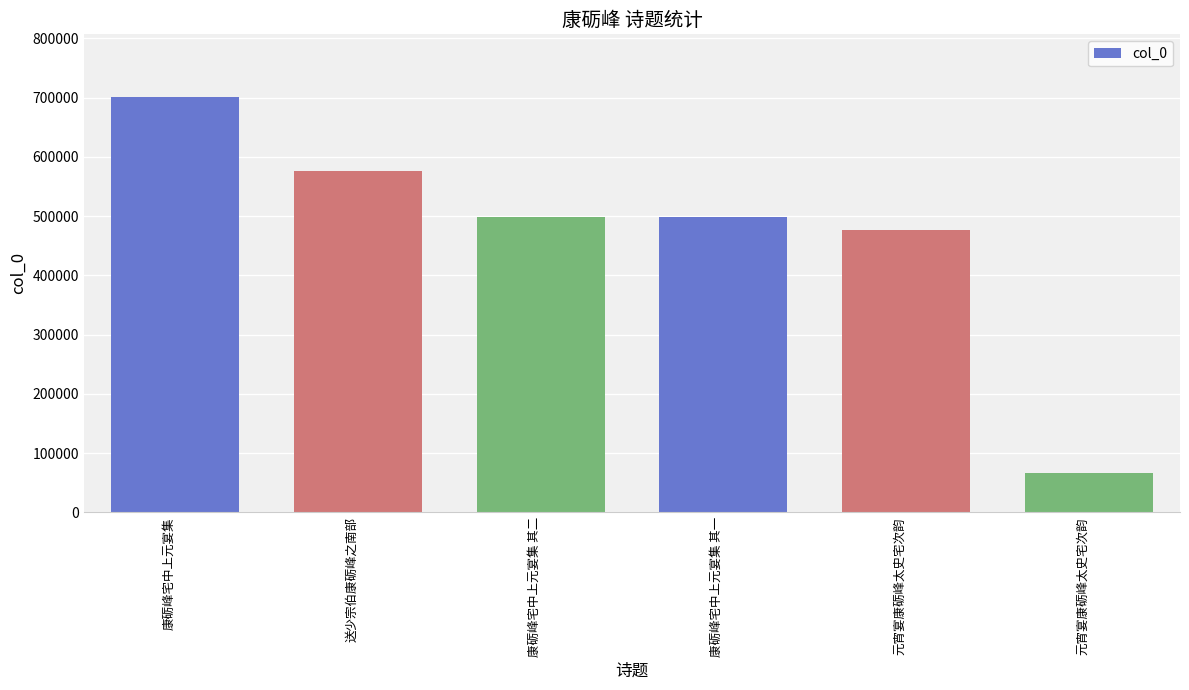

What is the label of the 3rd bar from the right?

康砺峰宅中上元宴集 其一